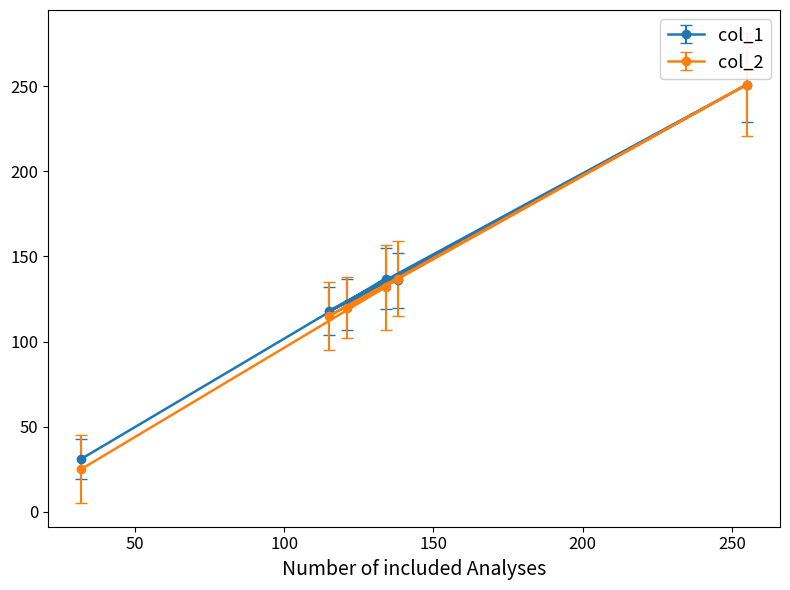

Which series has the widest spread of values?

col_2